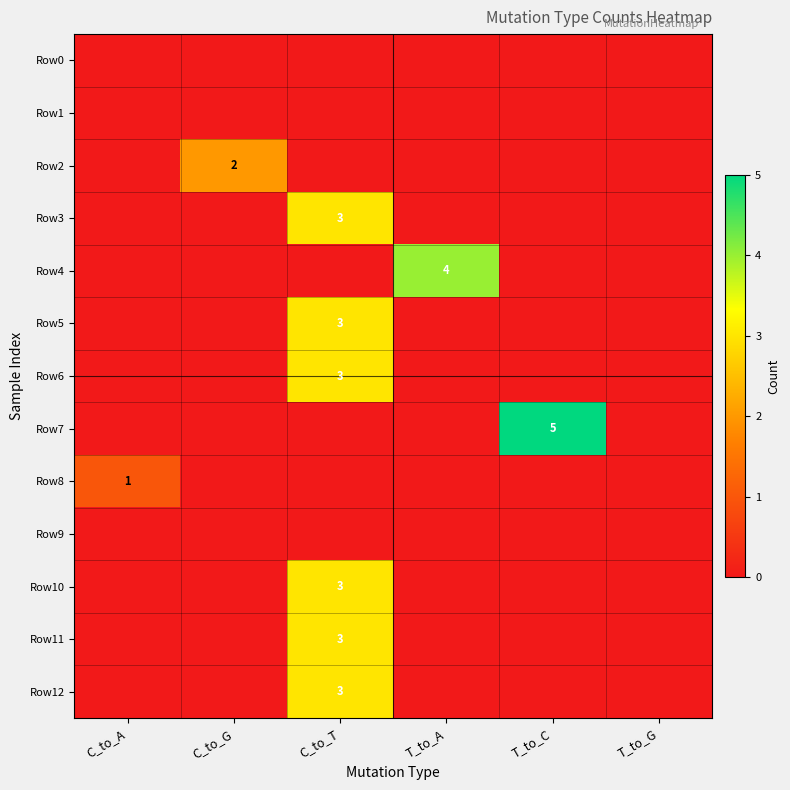

The Row4 series shows 6 at T_to_A. True or false?

False